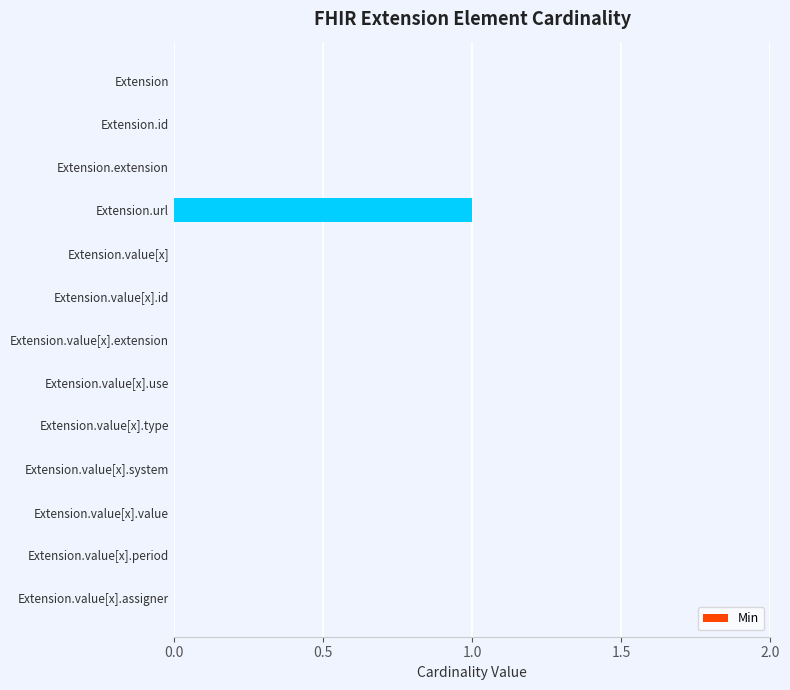

Does the chart contain stacked bars?

No